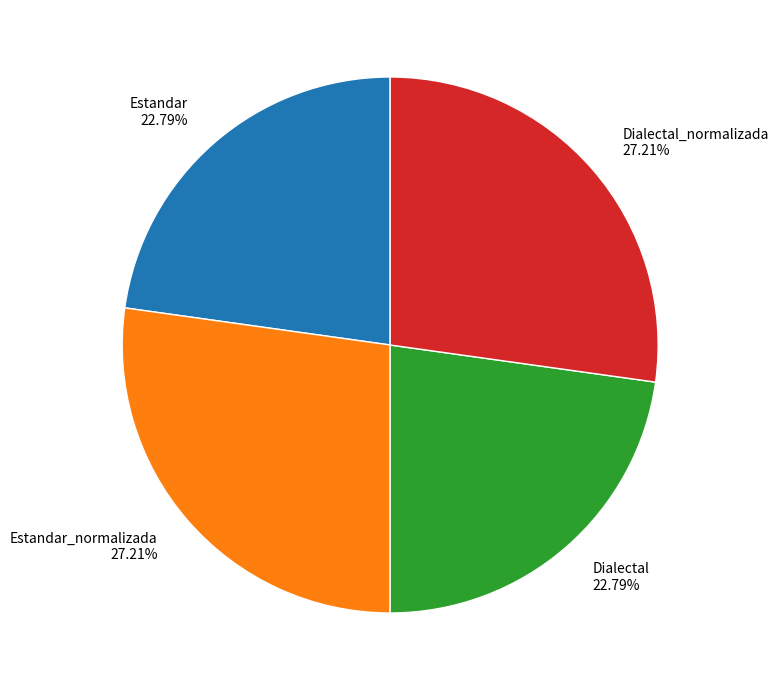

What percentage do Estandar_normalizada and Dialectal together represent?

50.0%